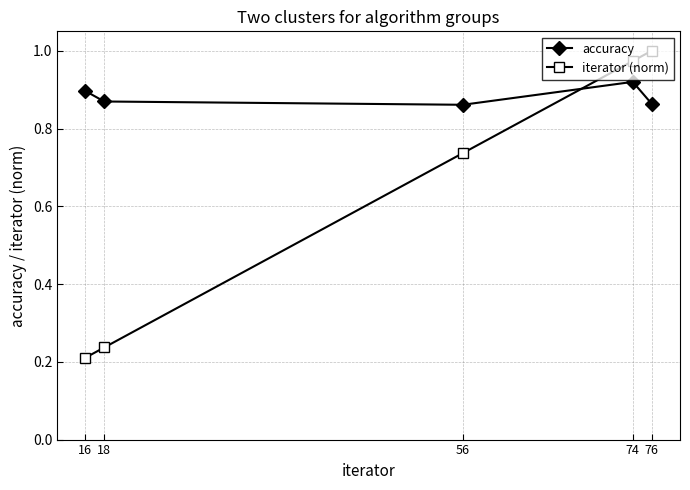

Is the value of iterator (norm) at 76 greater than the value of accuracy at 56?

Yes